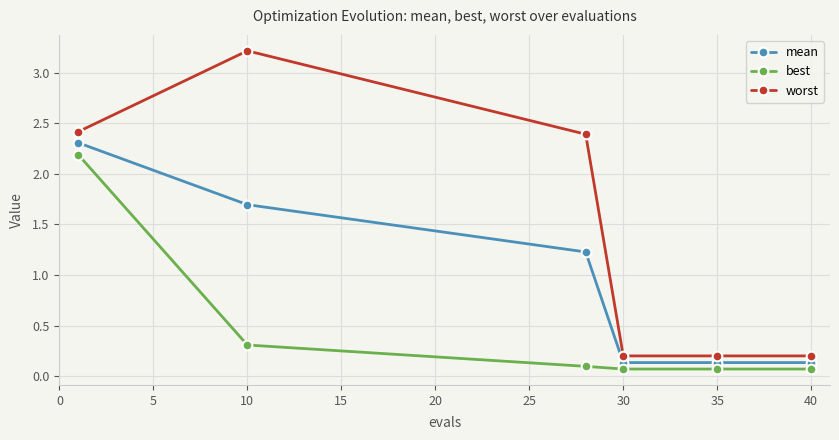

What is the average value of the mean series?

0.9